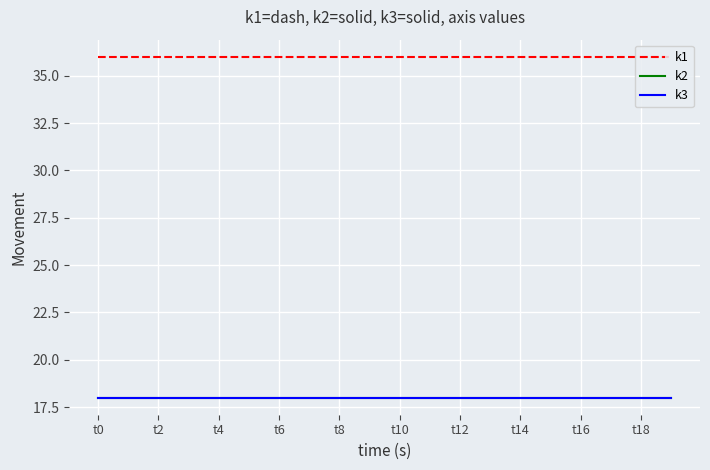

Is this an area chart (filled region under the line)?

No